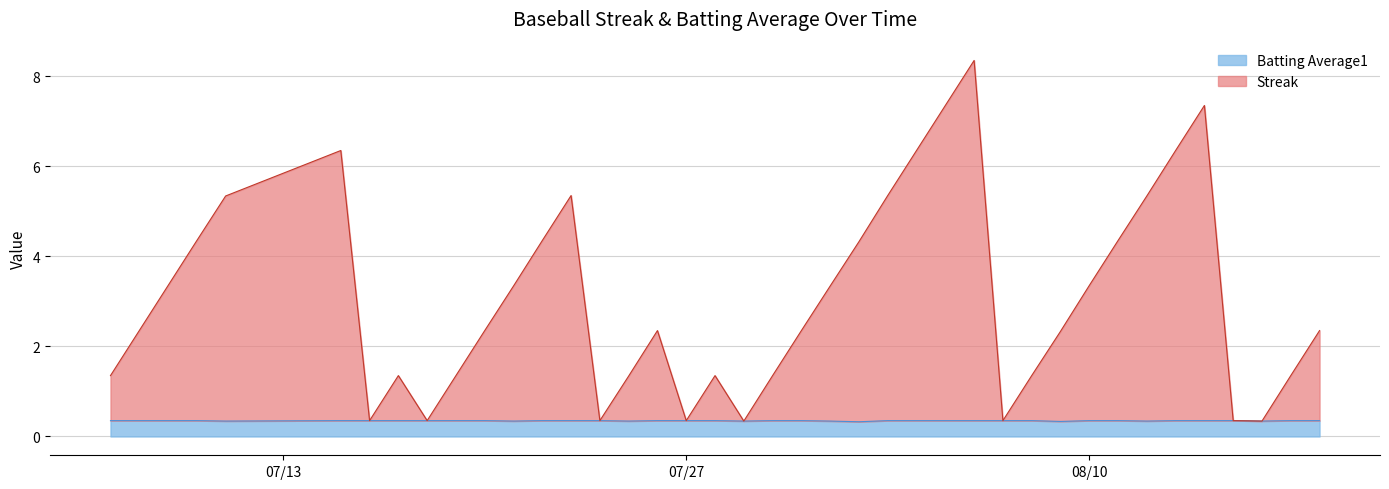

What is the maximum value for Batting Average1?

0.4